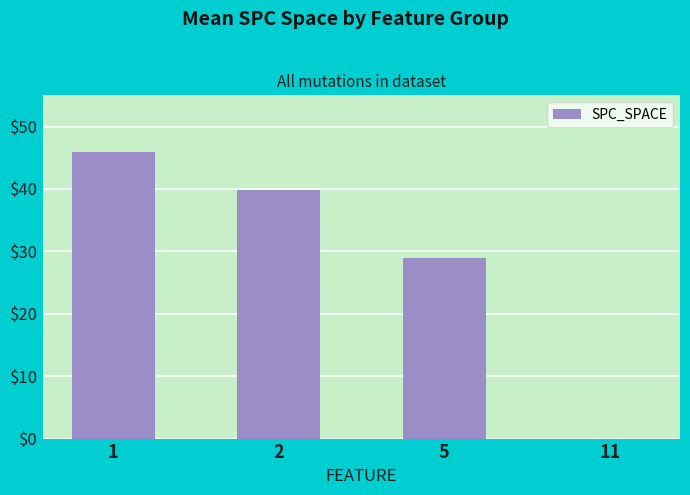

Read the value at 2.

39.8